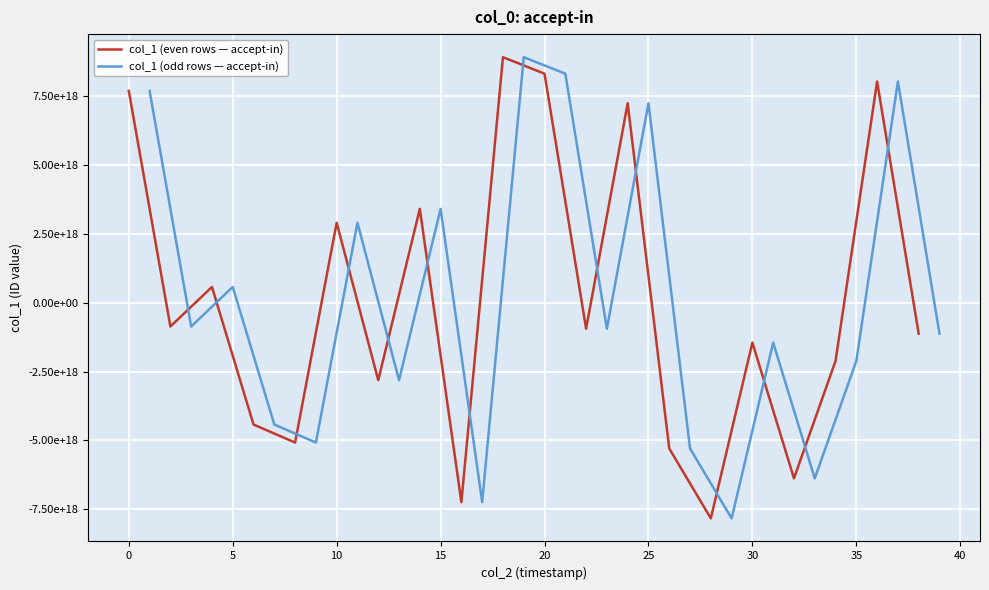

At how many categories does at least one series exceed 1442902960938167296?

7